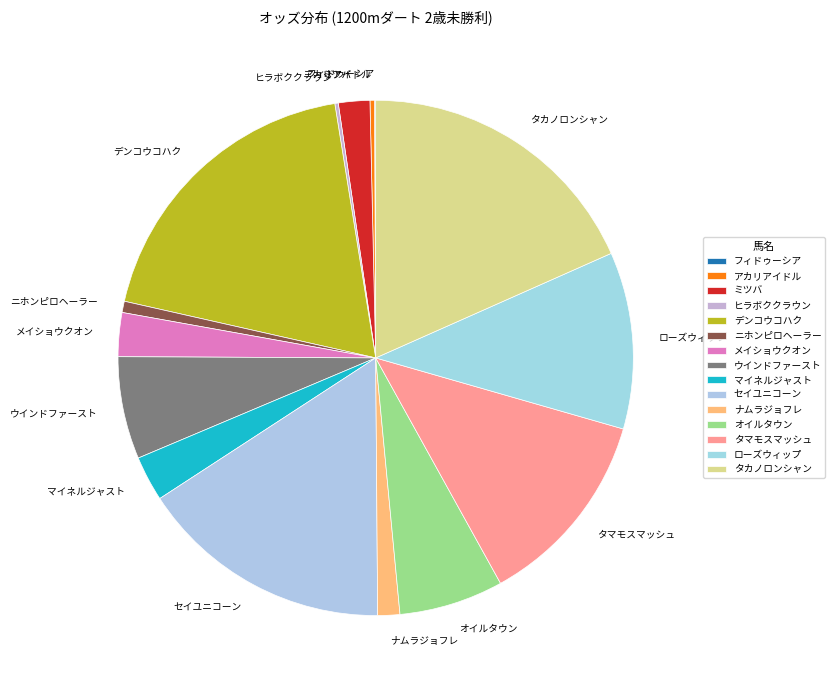

The タマモスマッシュ slice represents 21% of the pie. True or false?

False